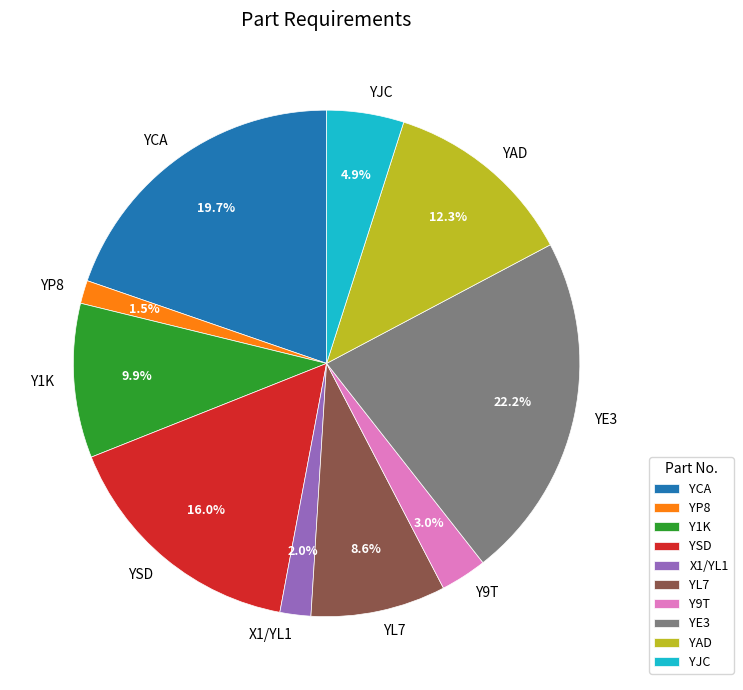

The YSD slice represents 8% of the pie. True or false?

False